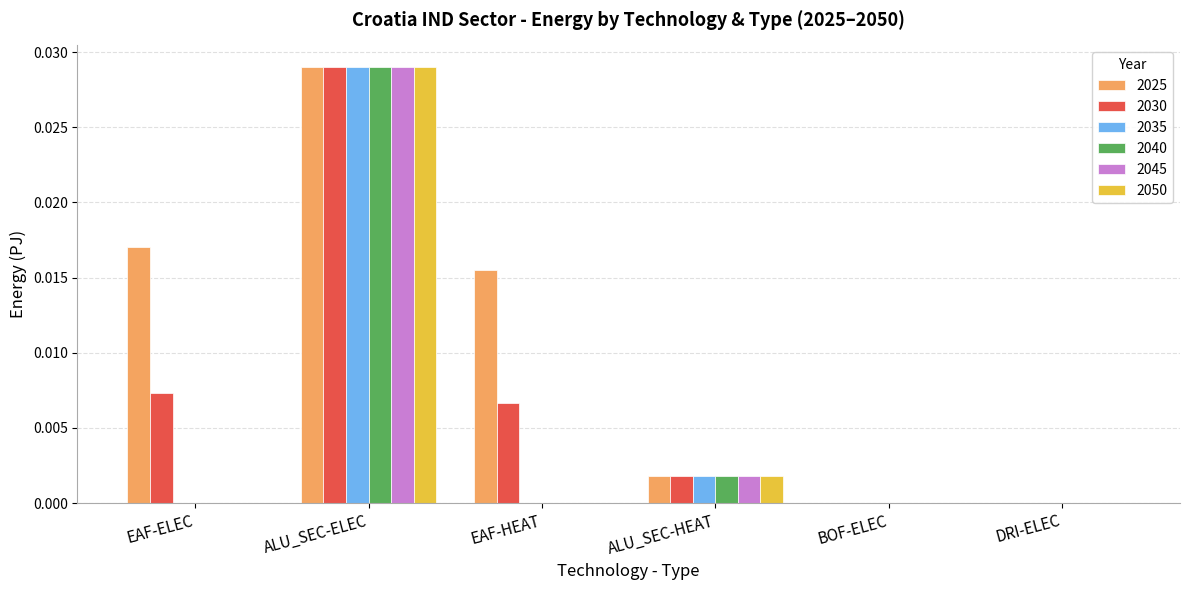

Is it true that 2050 equals 0.0 at BOF-ELEC?

True